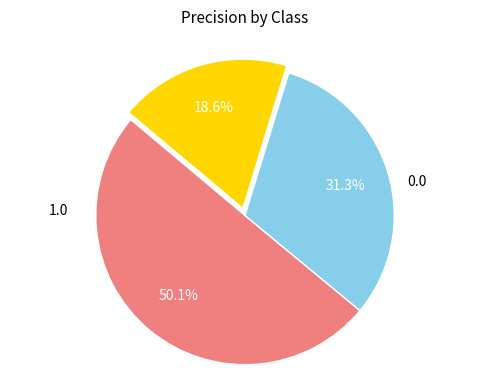

To the nearest percent, what percentage of the pie is 0.0?

50%